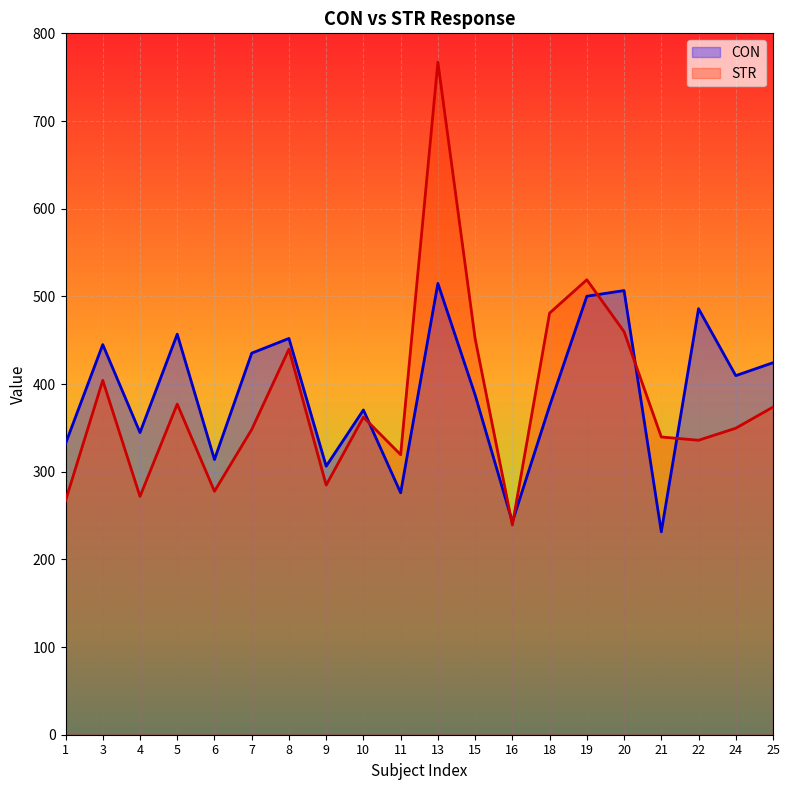

True or false: CON has more than 2 points higher than both neighbors.

True